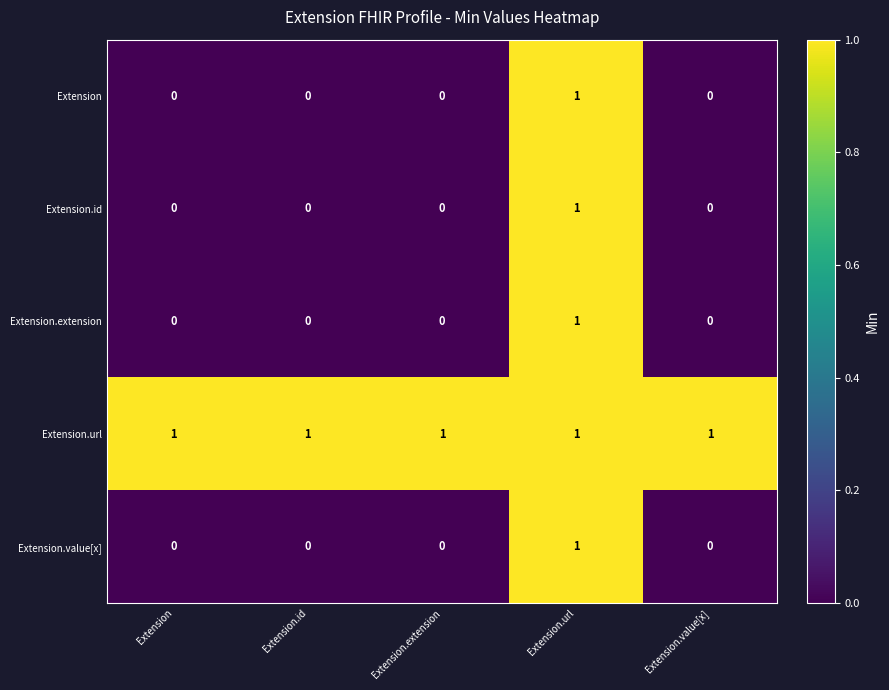

Which category has the highest value in the Extension.value[x] series?

Extension.url